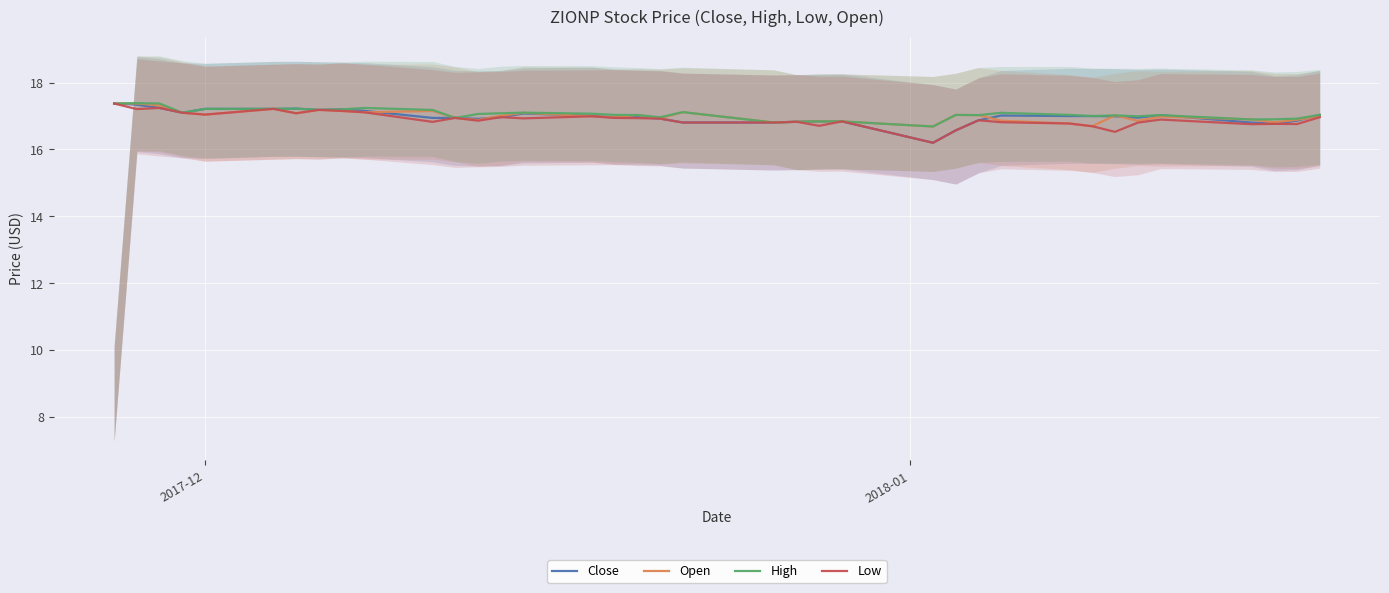

What are all the series names shown in the legend?

Close, Open, High, Low